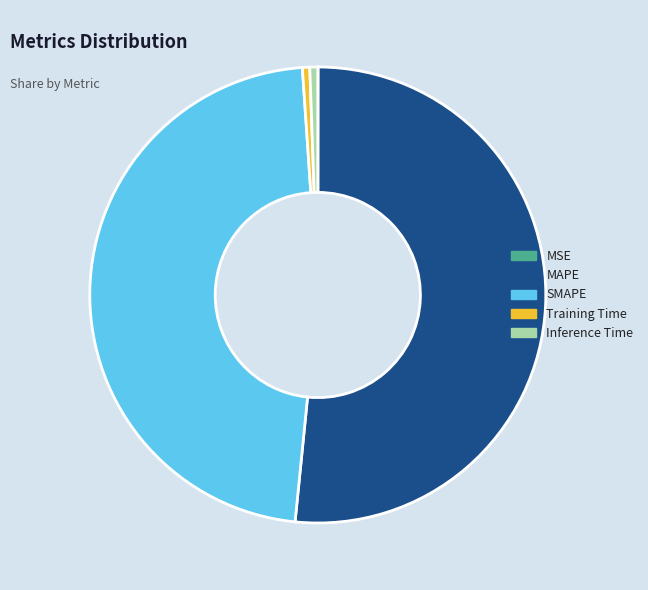

Between Inference Time and SMAPE, which is larger?

SMAPE